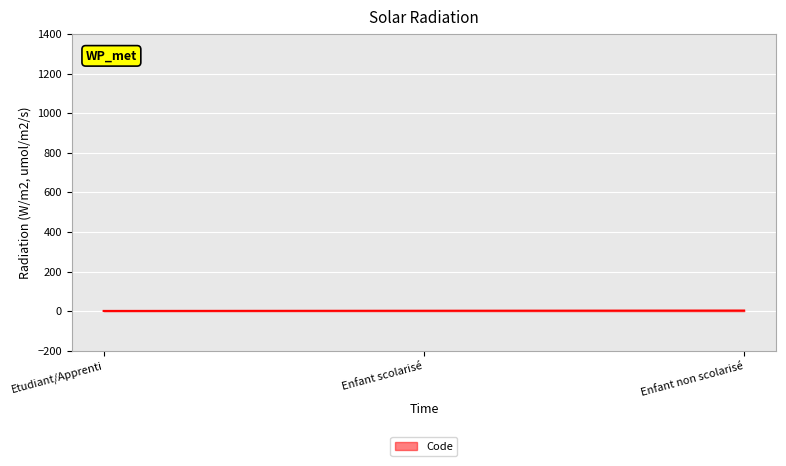

What is the greatest value displayed?

3